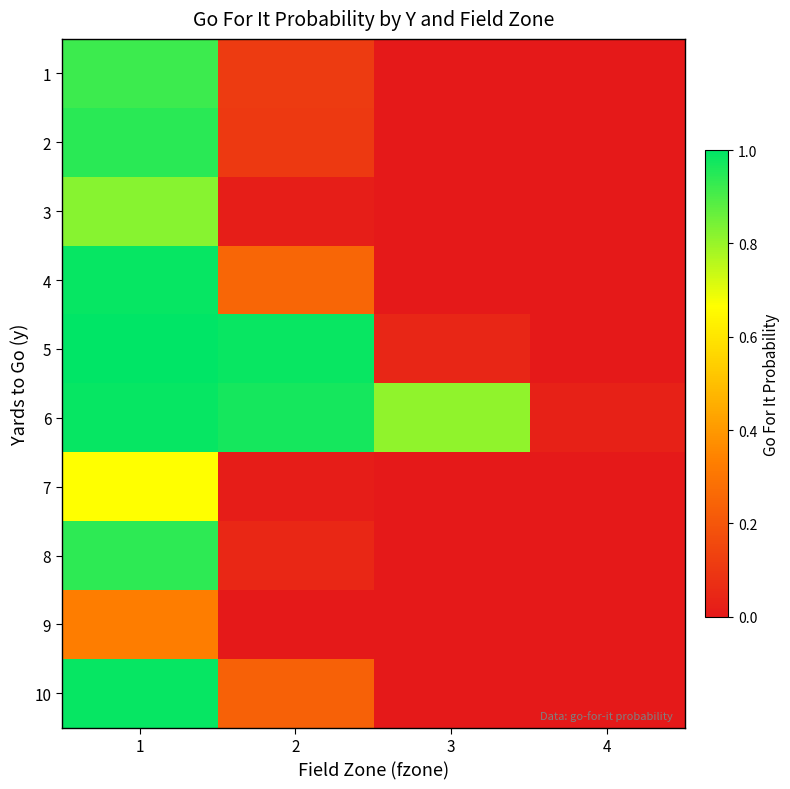

Rank the series at 2 from highest to lowest value.

5, 6, 4, 10, 1, 2, 8, 3, 7, 9